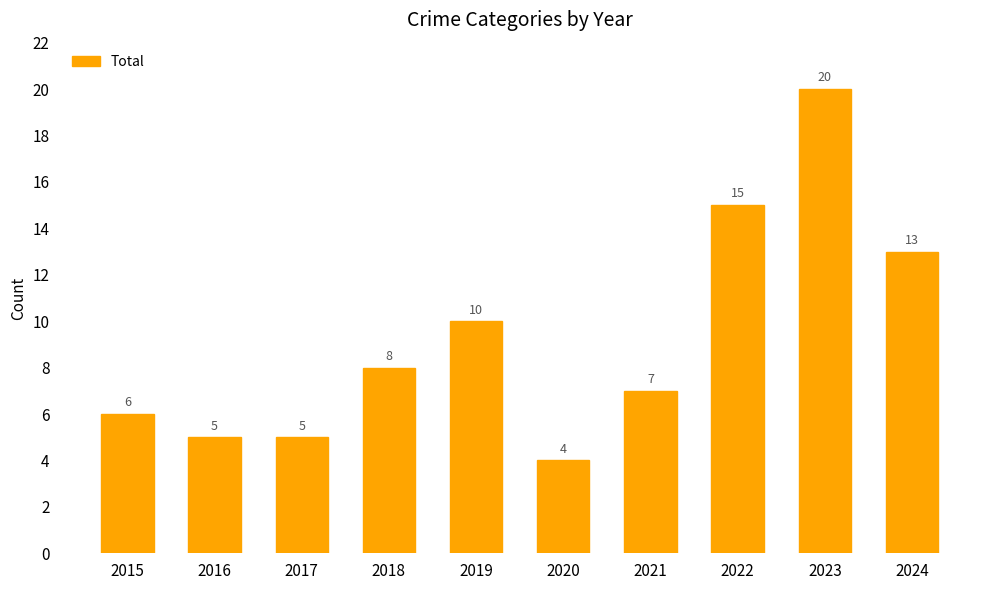

True or false: the data shows 2 at 2015.

False